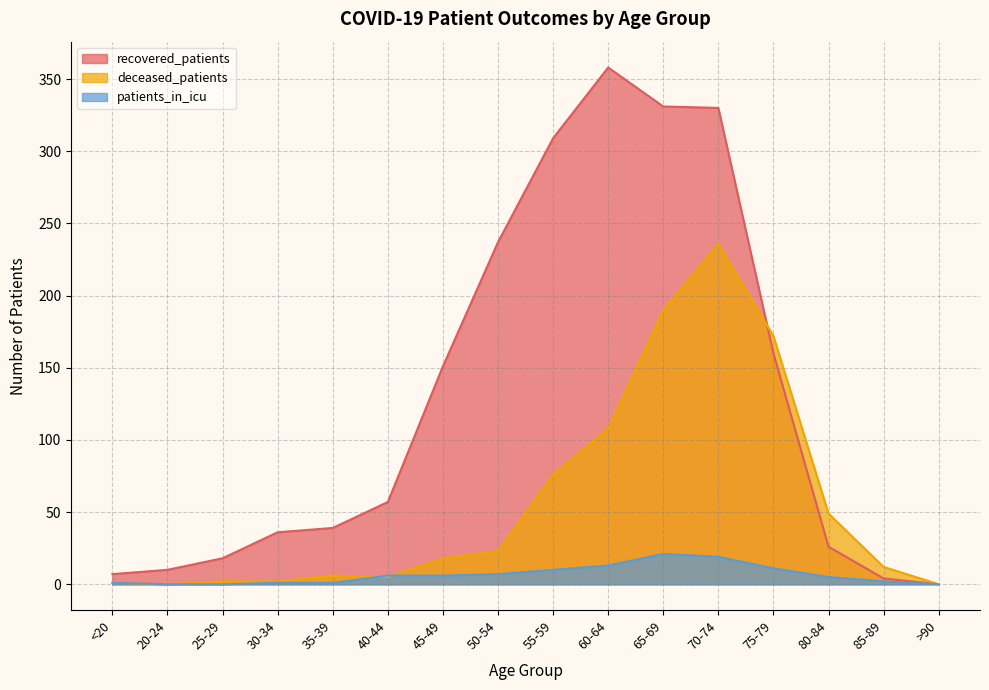

How many values in deceased_patients are above zero?

14